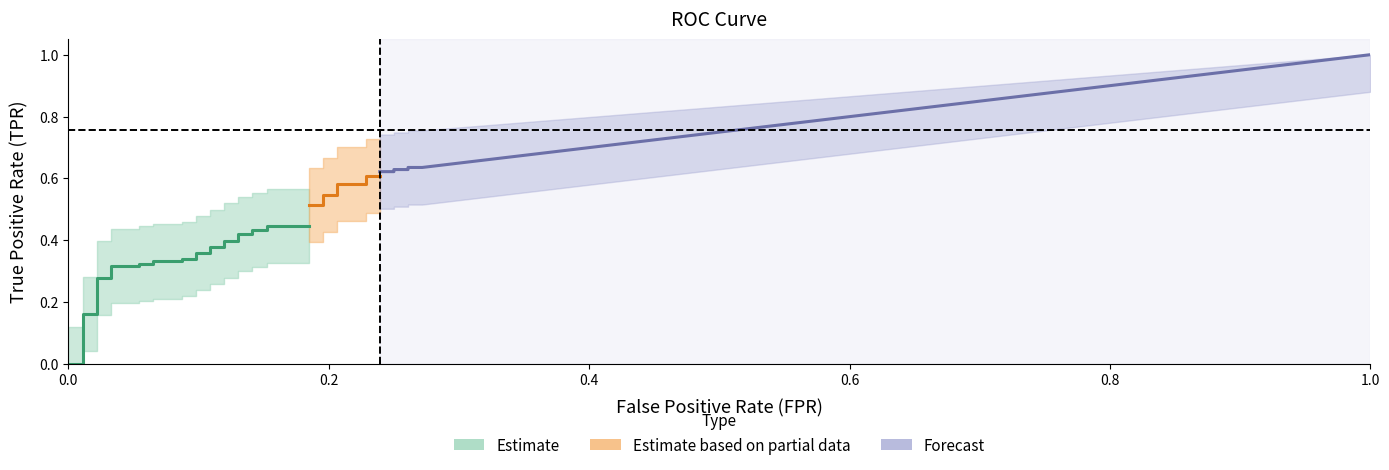

Is it true that tpr equals 0.2 at 13?

False